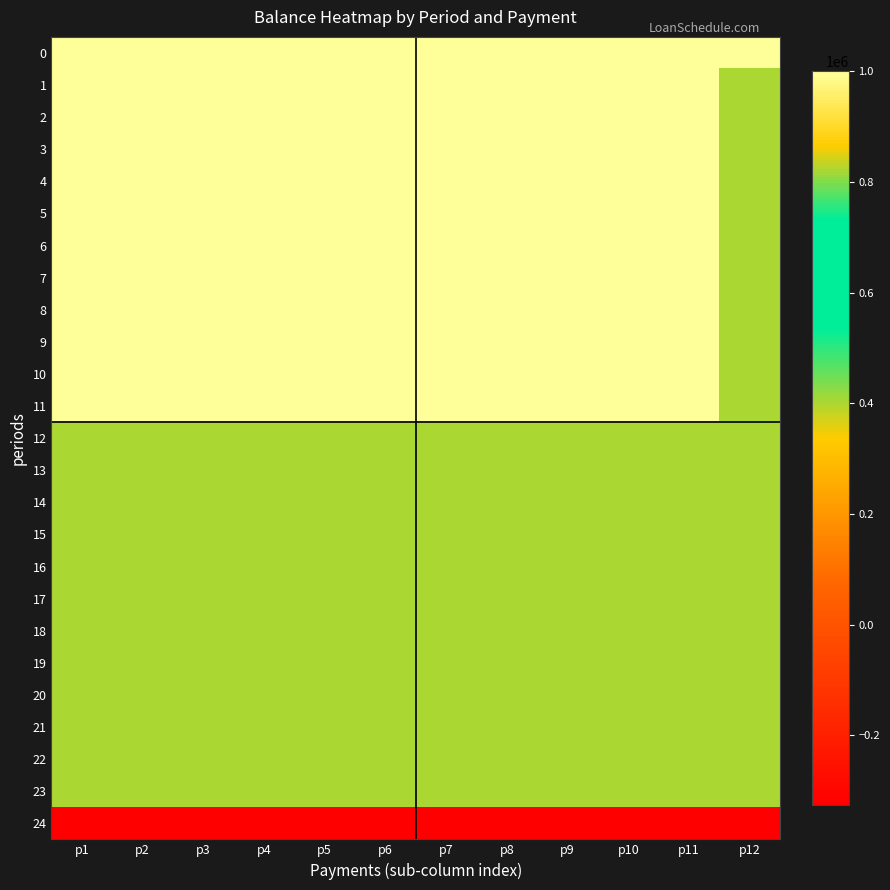

What is the difference between the highest and lowest values at p3?

1326000